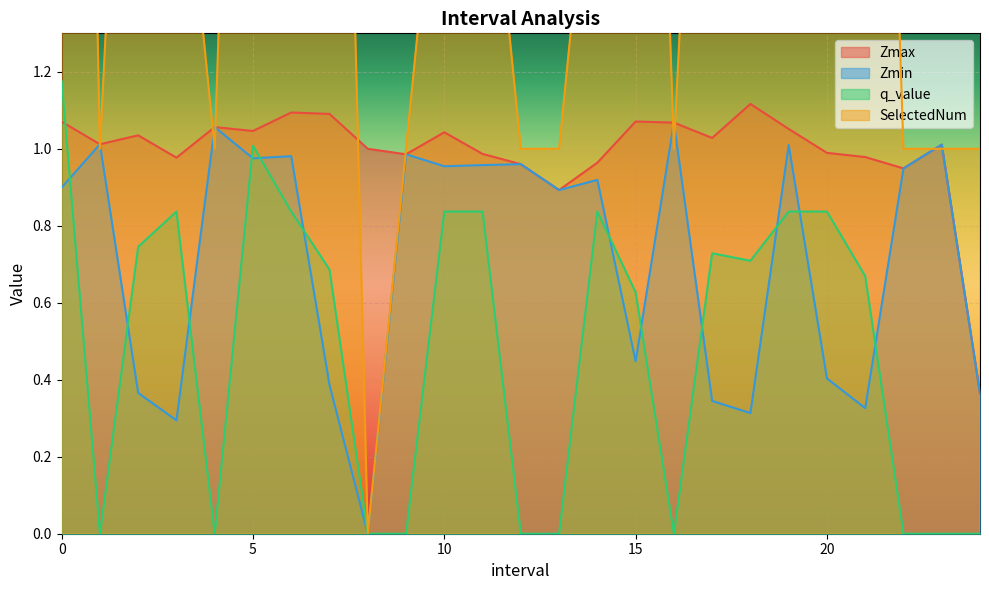

How many times do q_value and Zmax cross each other?

1